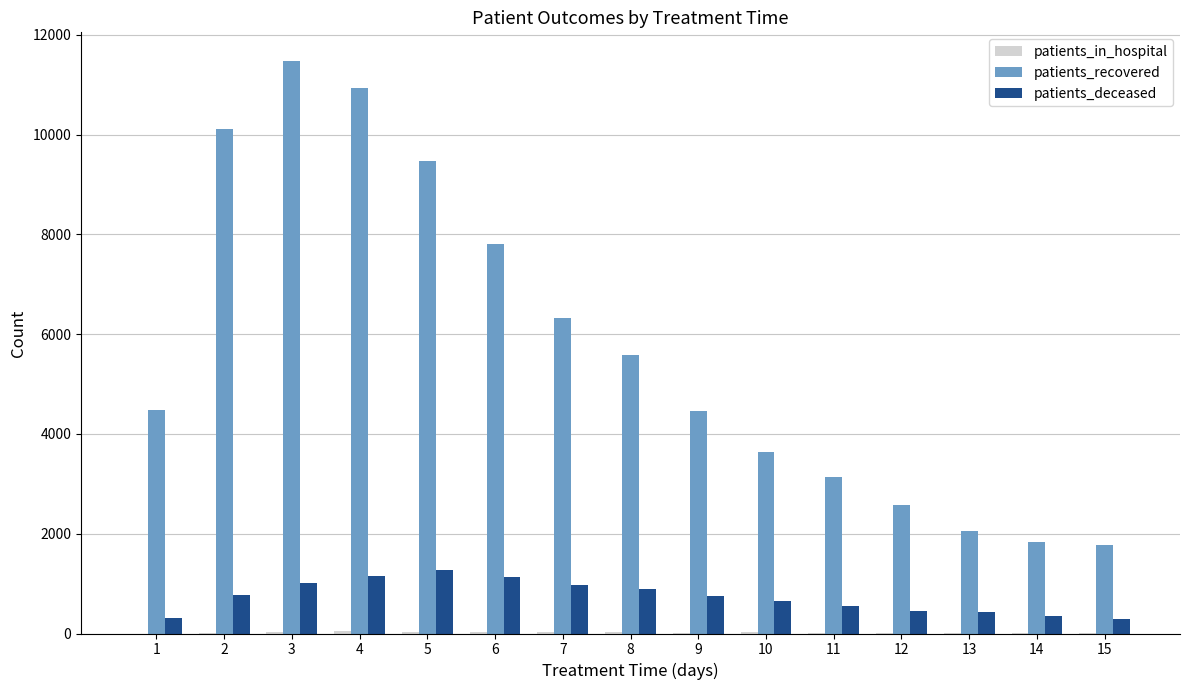

Read the patients_deceased value at 13, to the nearest 100.

400